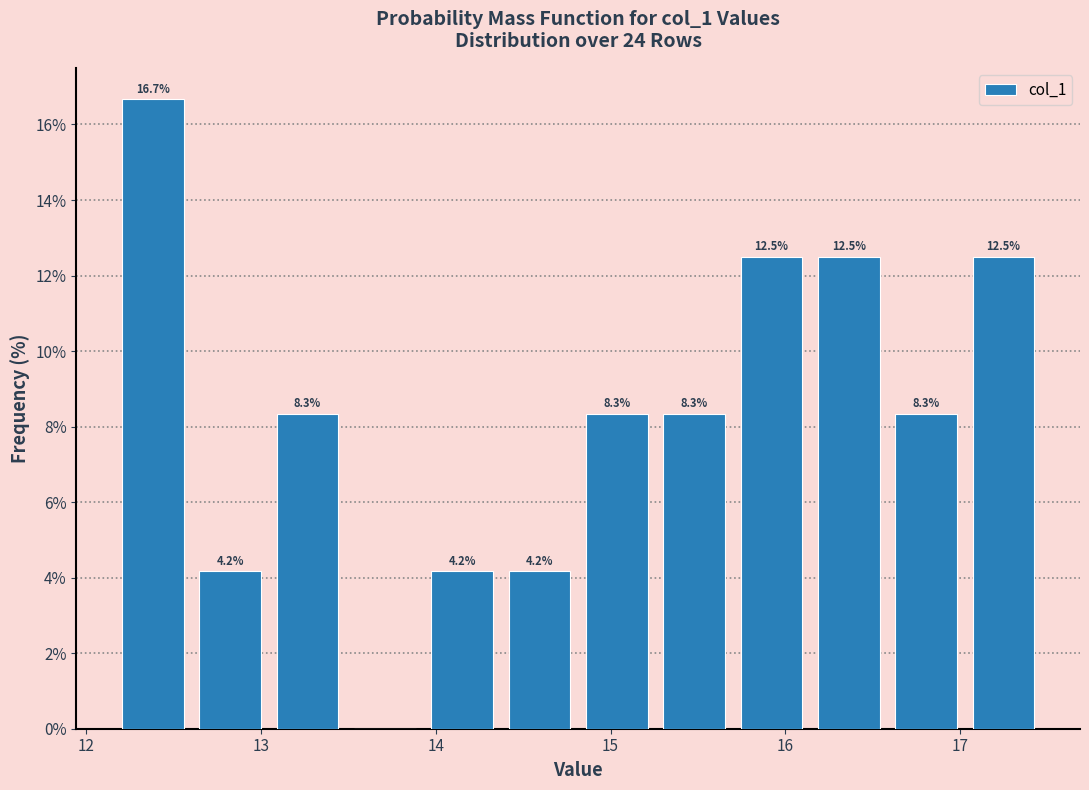

Over which range of the x-axis is the bar tallest?

12.2 to 12.6